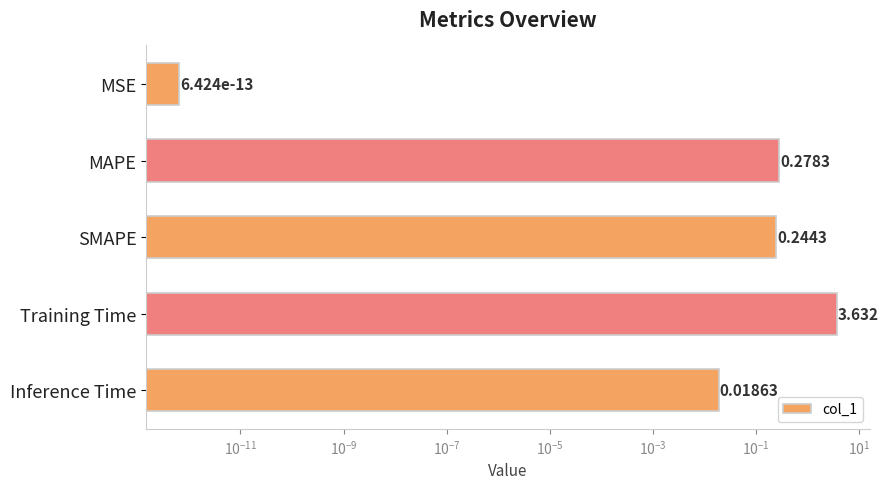

What is the maximum value shown in the chart?

3.6